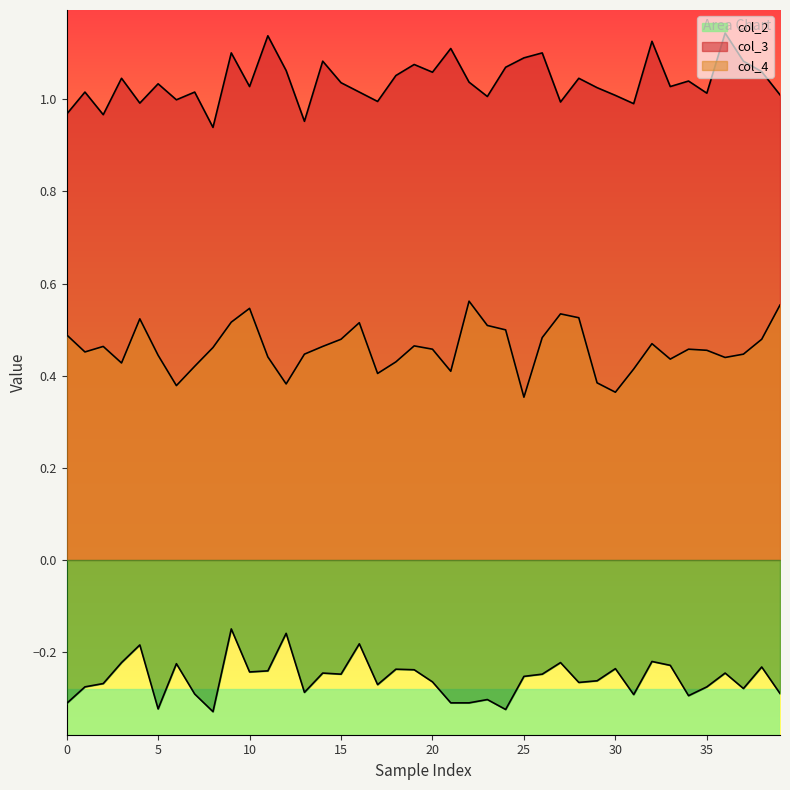

What is the value of the col_2 point at the 31st from the left?

1.0